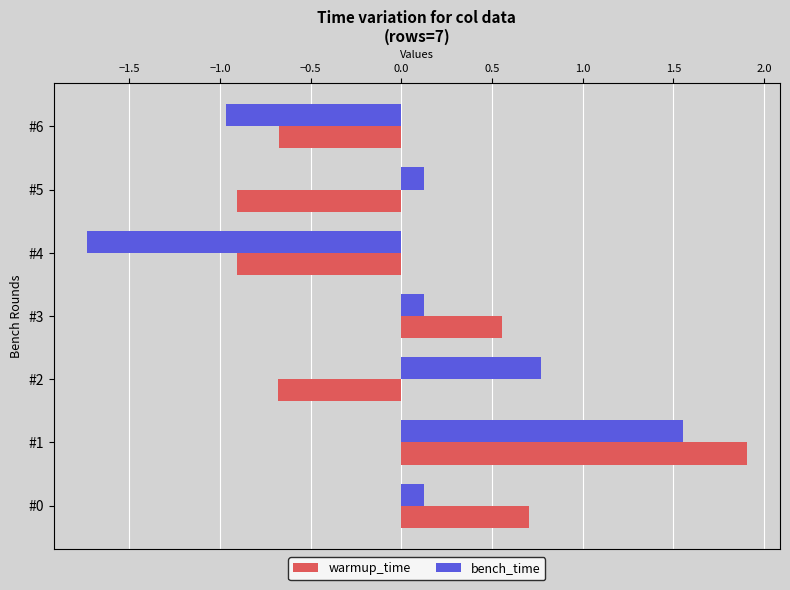

At which label does warmup_time reach its peak?

#1